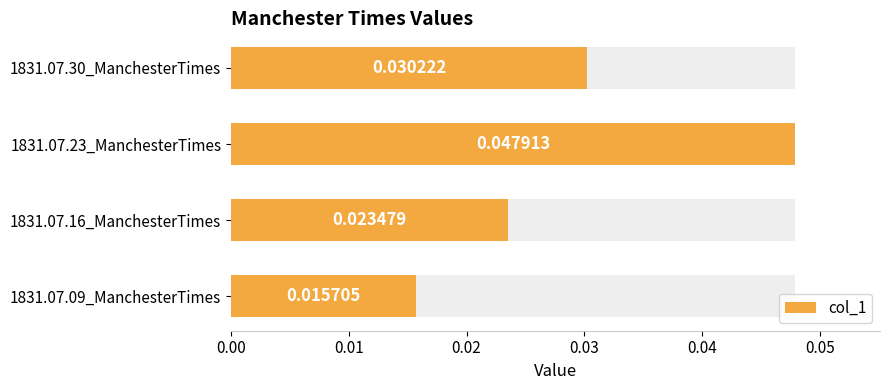

Is it true that the value at 1831.07.23_ManchesterTimes is 0.0?

False